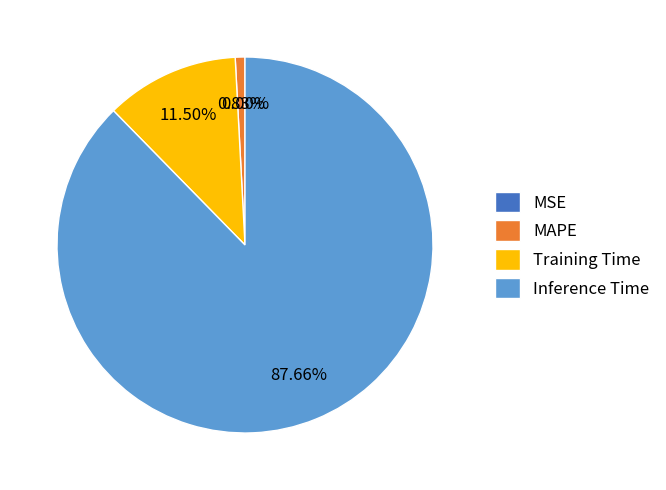

What is the change in value from MSE to Inference Time?

+1.0